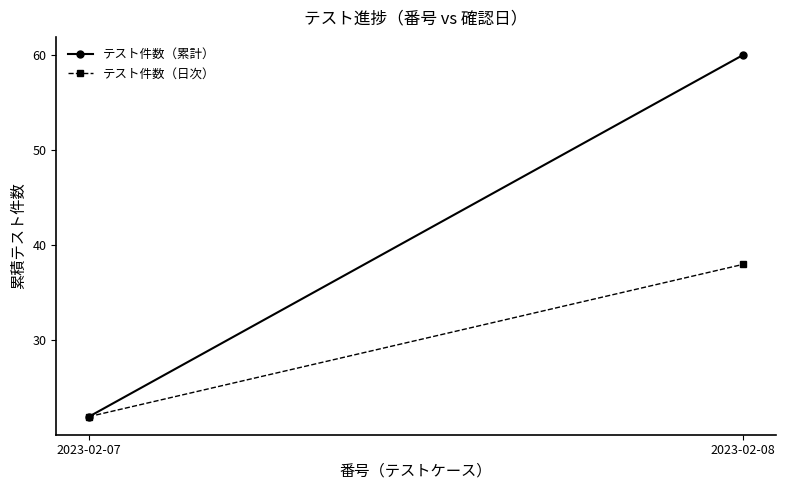

Read the テスト件数（累計） value at 2023-02-07.

22